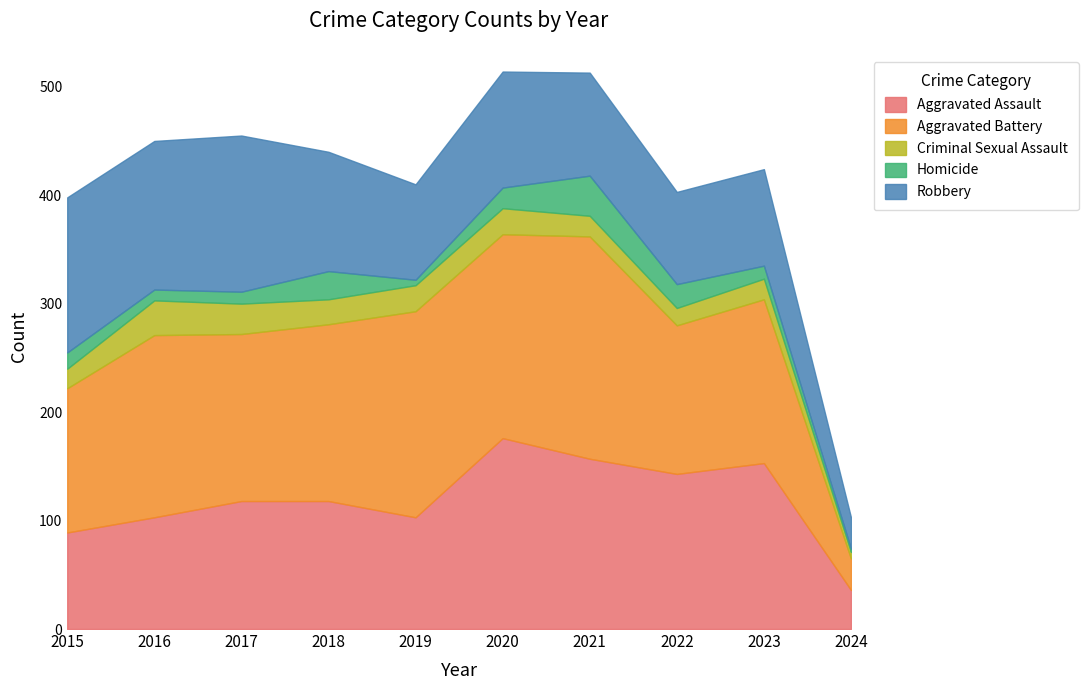

True or false: Robbery has more than 2 interior local peaks.

True